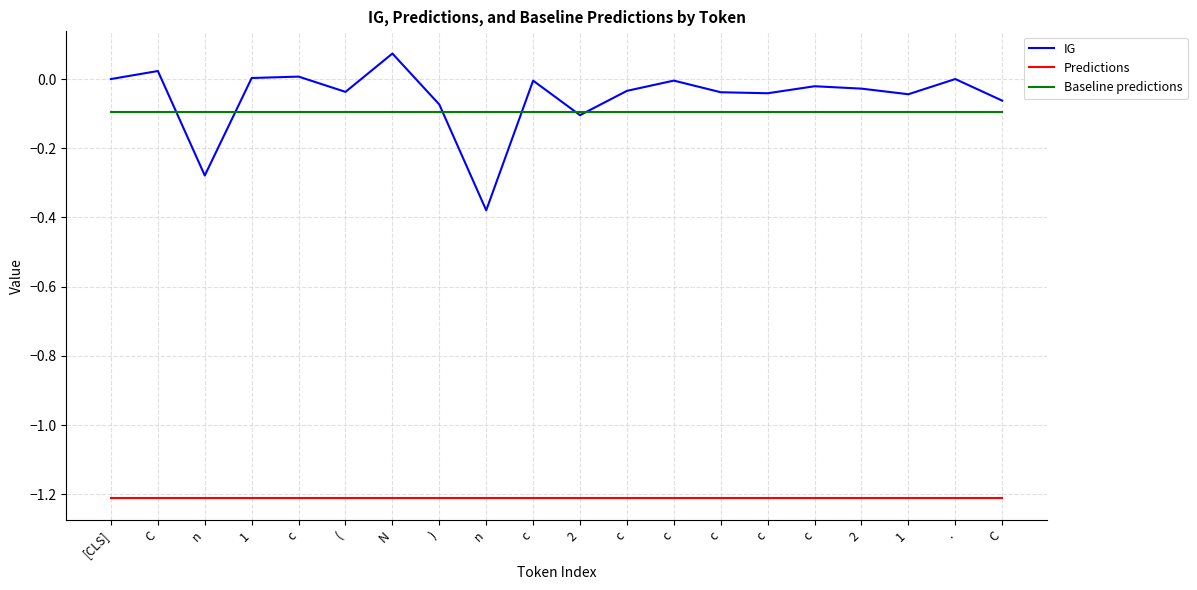

What are all the series names shown in the legend?

IG, Predictions, Baseline predictions